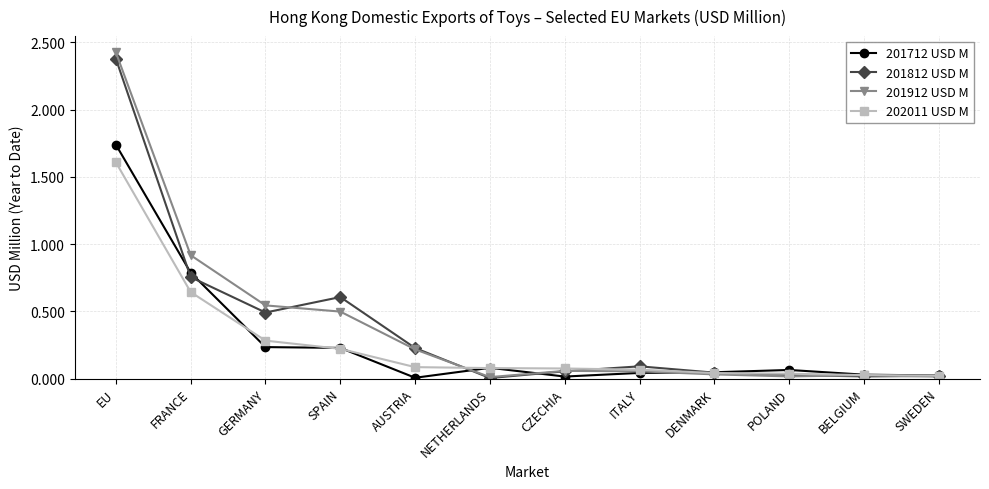

List the series in order of their peak value, highest first.

201912 USD M, 201812 USD M, 201712 USD M, 202011 USD M